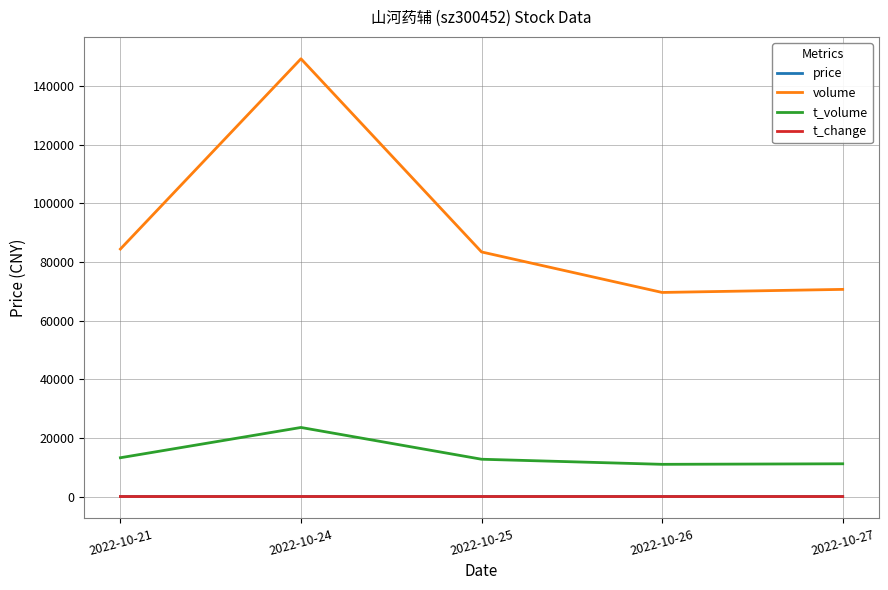

What is the highest value of the volume series?

149233.0